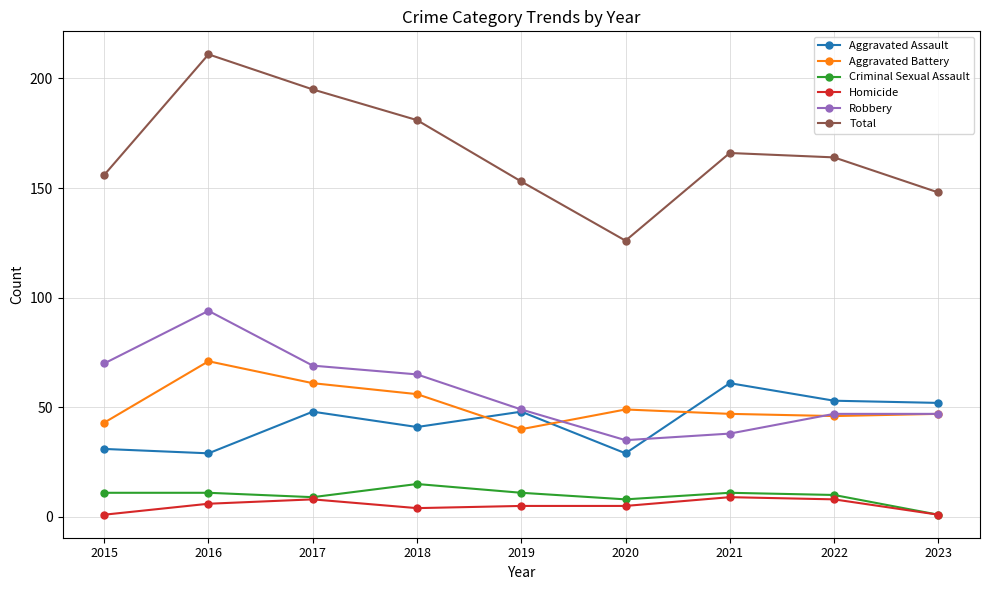

At which category does Total reach its first local valley?

2020